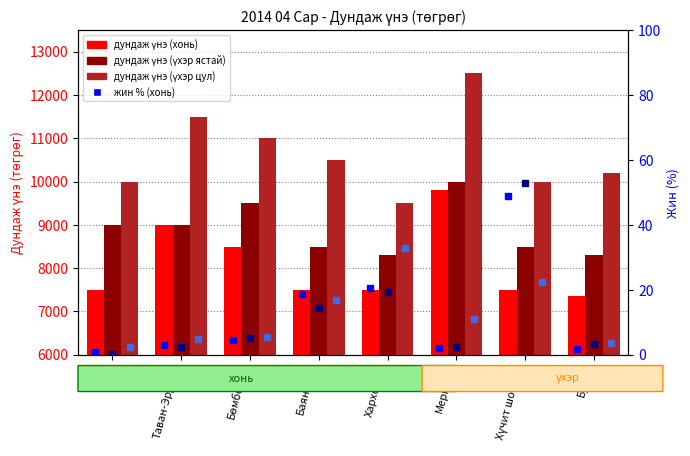

Is the value of хонь (дундаж үнэ) at Хүчит шонхор greater than the value of үхэр ястай (жин %) at Баянзүрх?

Yes